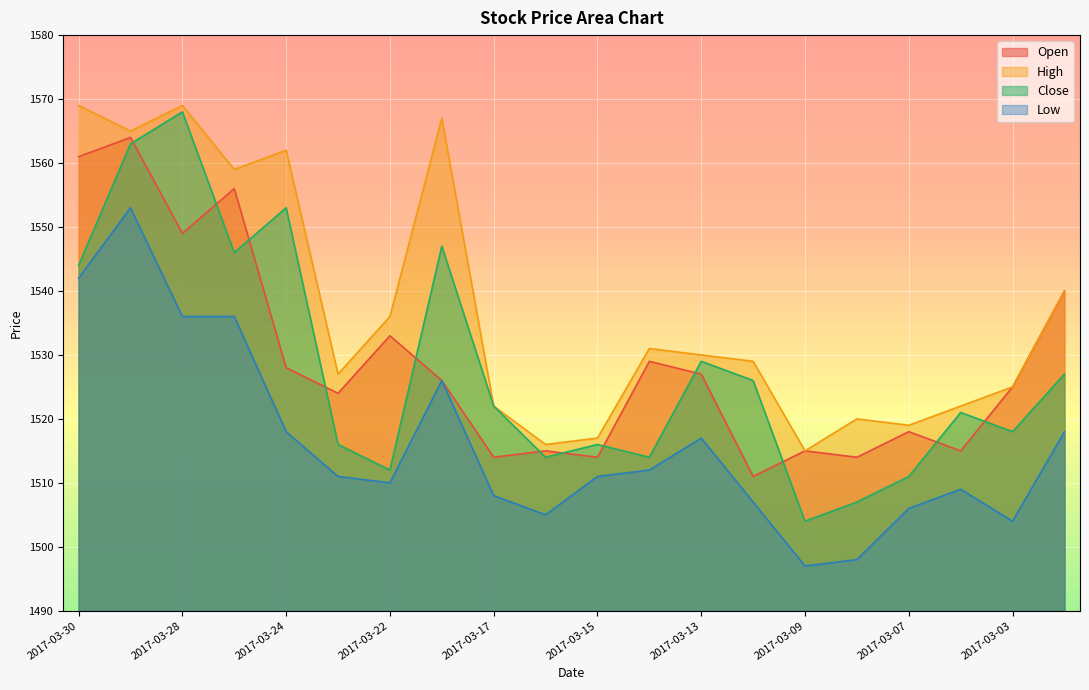

What is the sum of the Close values at 2017-03-09 and 2017-03-27?

3050